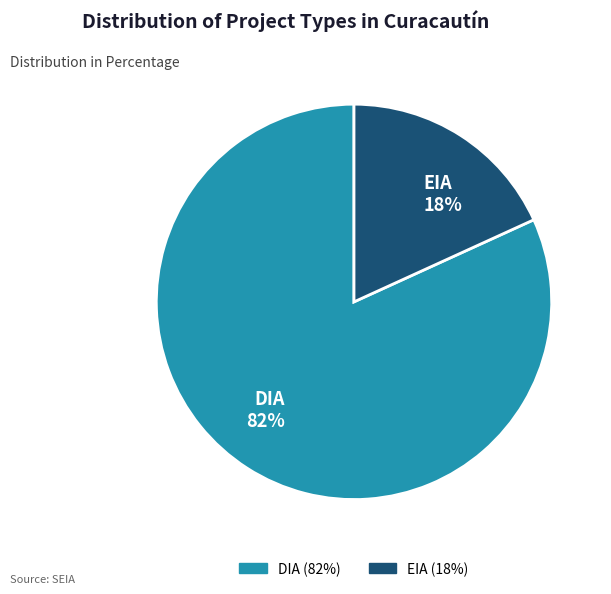

How many segments does this pie chart have?

2